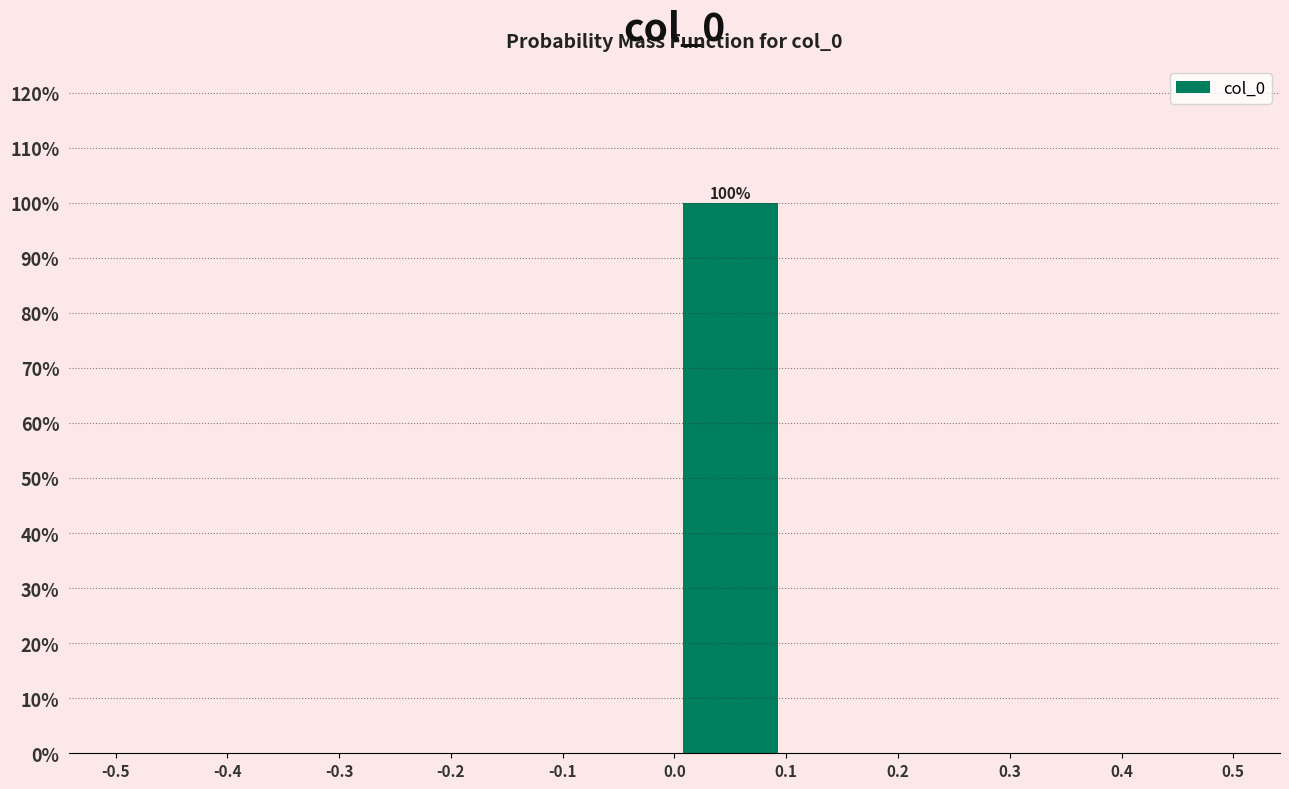

Over which range of the x-axis is the bar tallest?

0.0 to 0.1